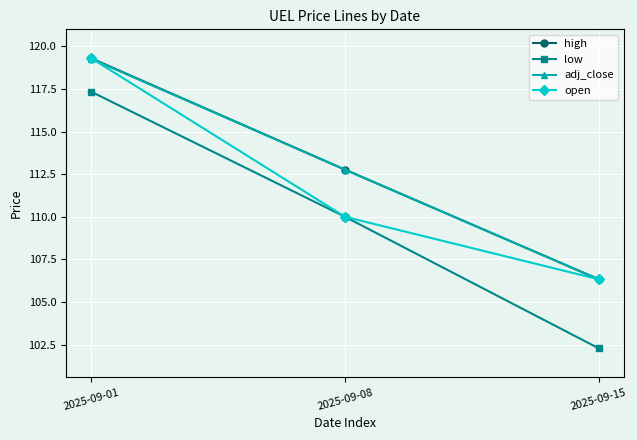

What is the maximum value shown in the chart?

119.3